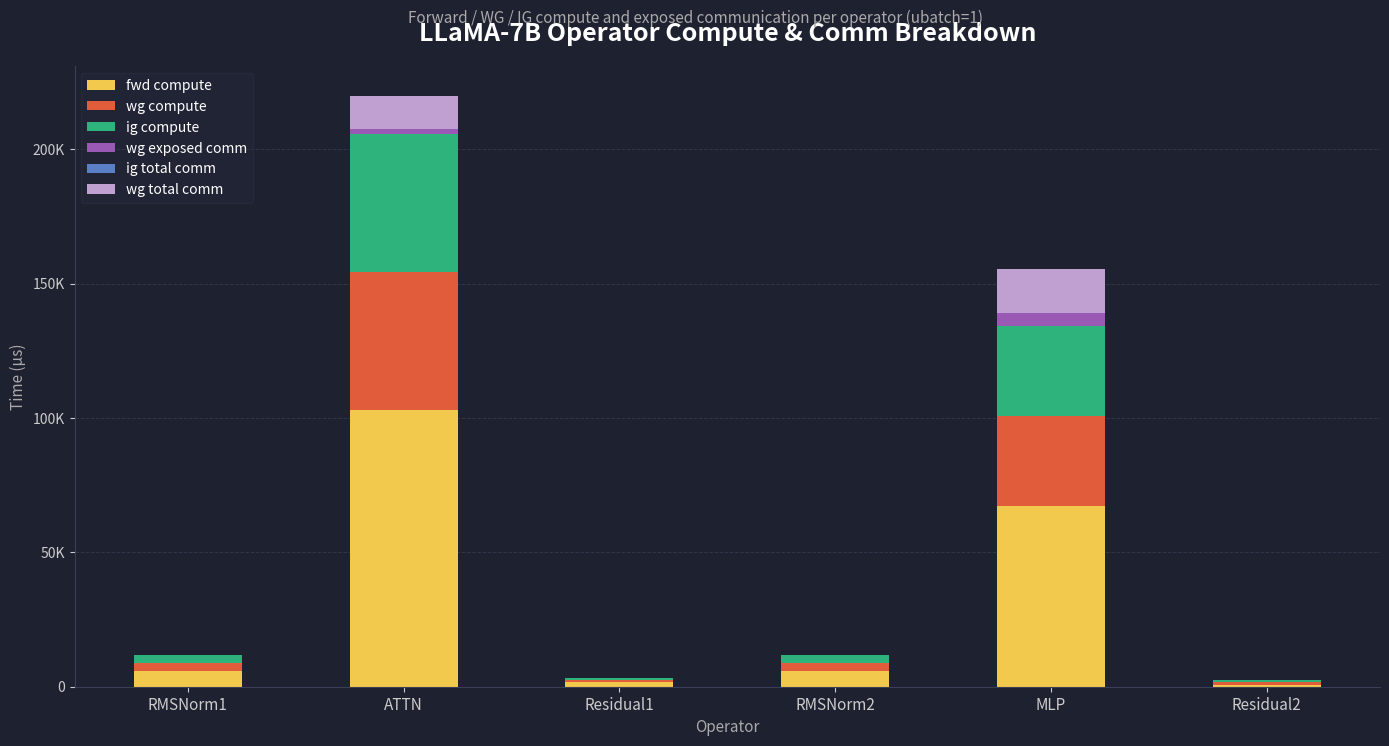

At which label does wg compute first exceed 2948?

RMSNorm1